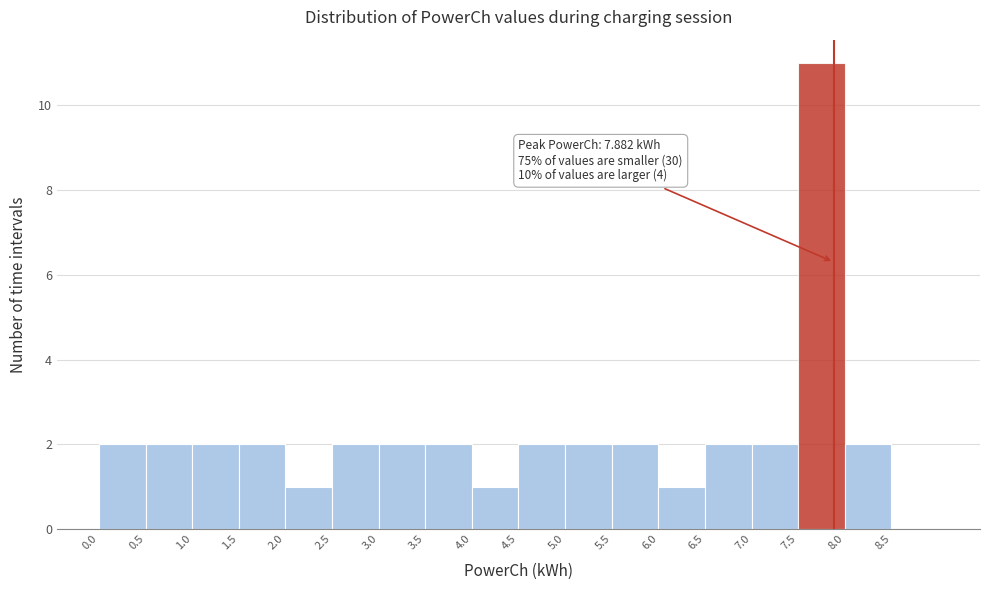

Over which range of the x-axis is the bar tallest?

7.5 to 8.0